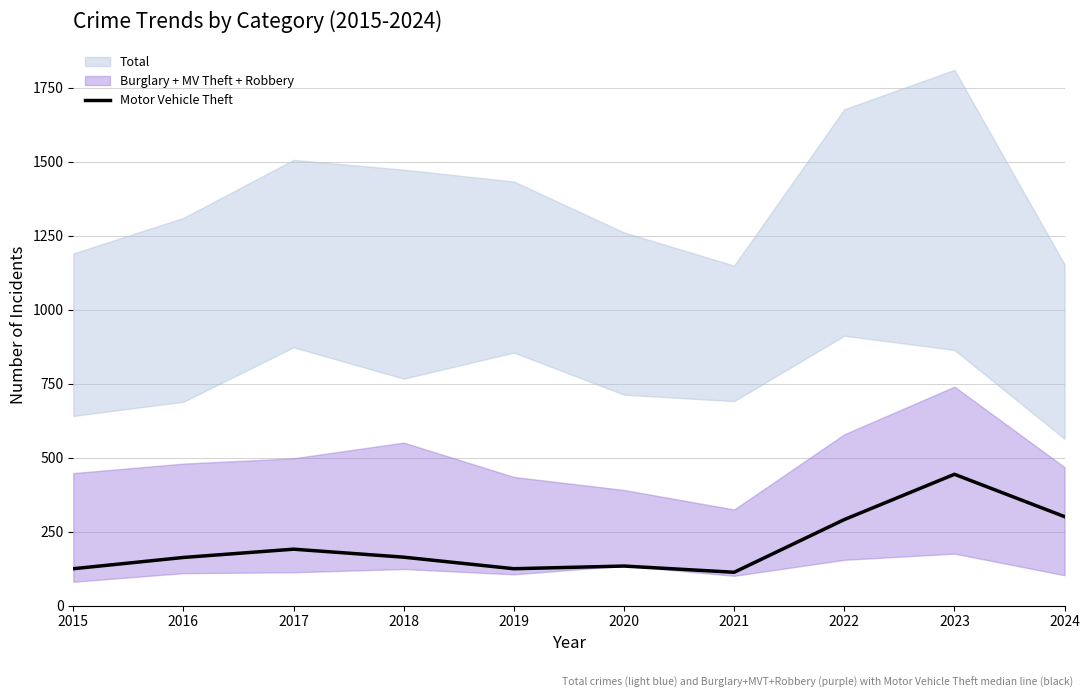

Reading left to right, list all the values displayed in this chart.

125	163	191	164	125	134	113	291	444	301